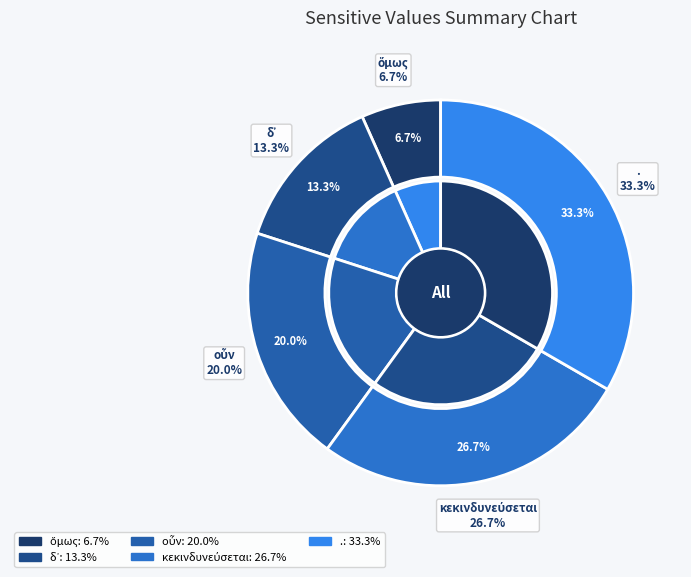

Does any single category account for the majority?

No